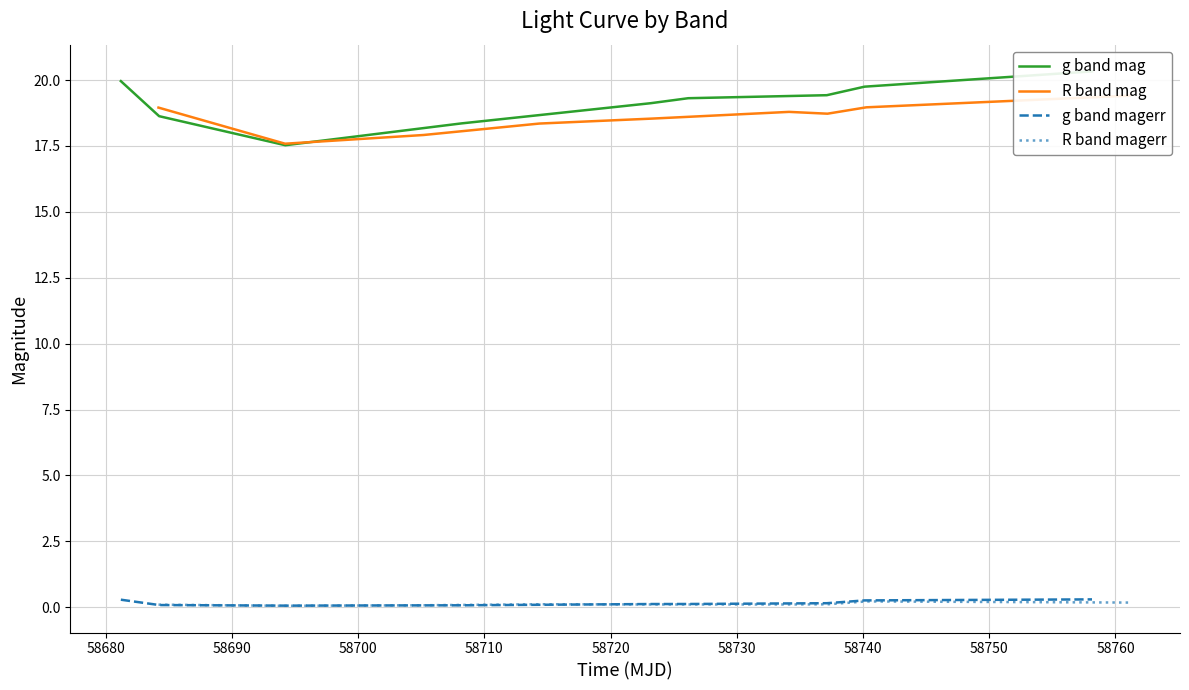

The value of R band magerr at 58720 is 0.1. True or false?

False